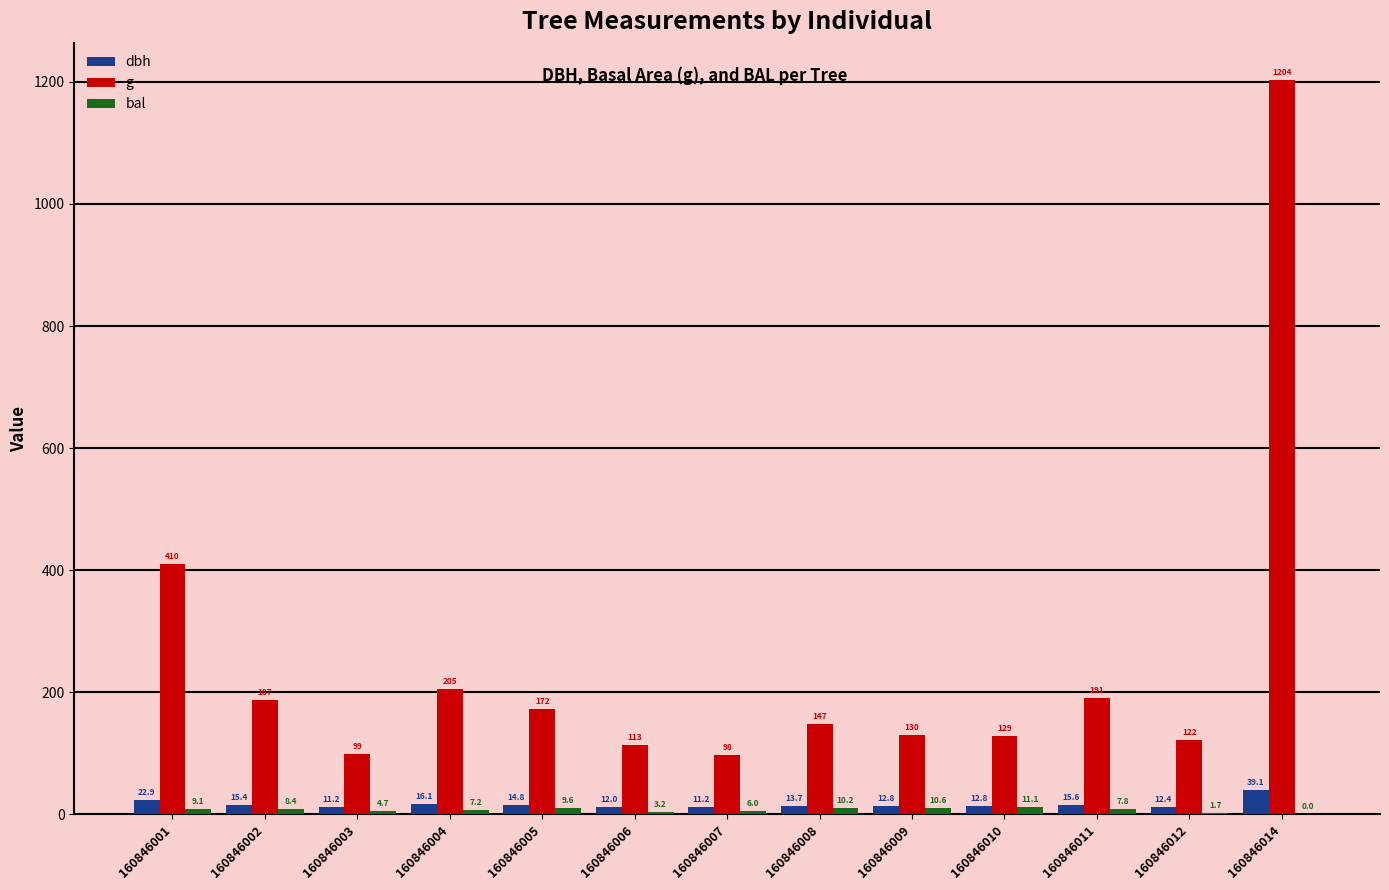

Is it true that g equals 1203.8 at 160846014?

True